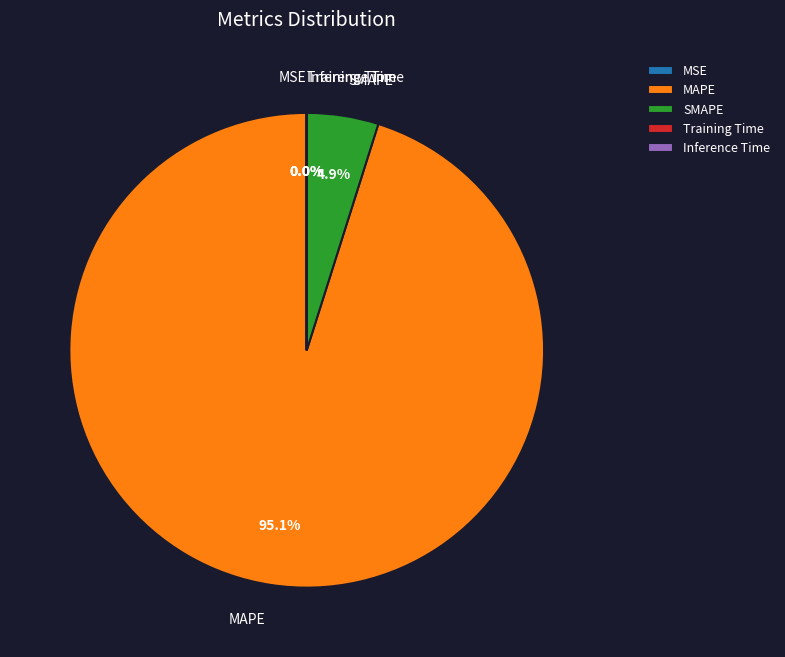

What is the largest slice in the pie chart?

MAPE